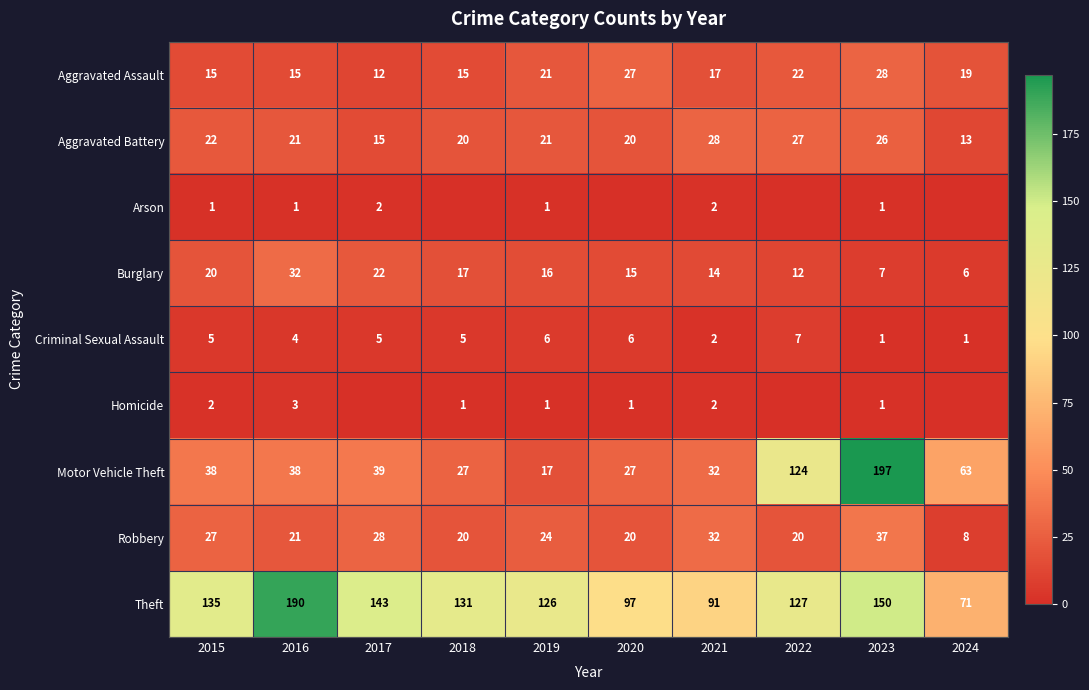

What value does the Homicide series have at 2020?

1